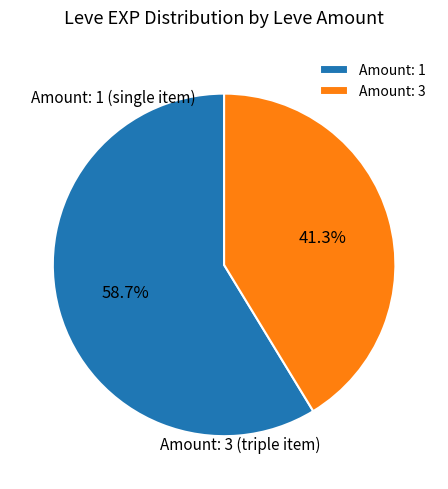

What percentage is NOT represented by Amount: 1?

41.3%